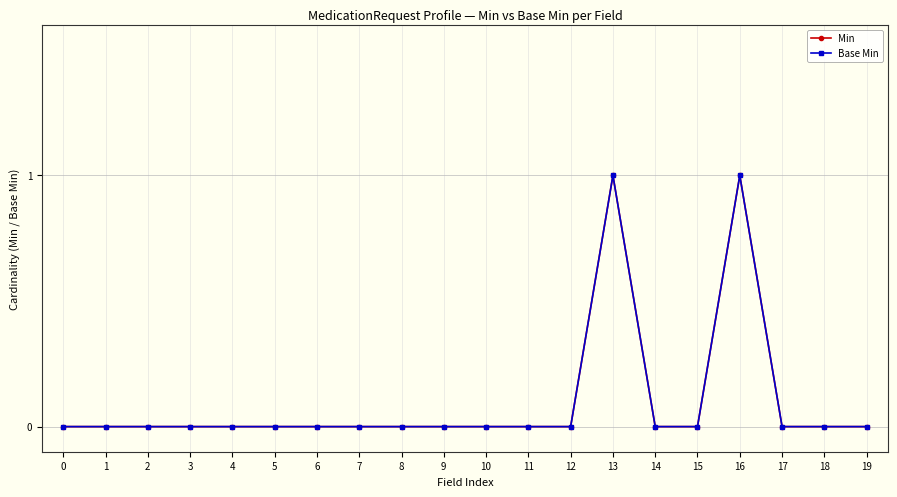

Is this an area chart (filled region under the line)?

No